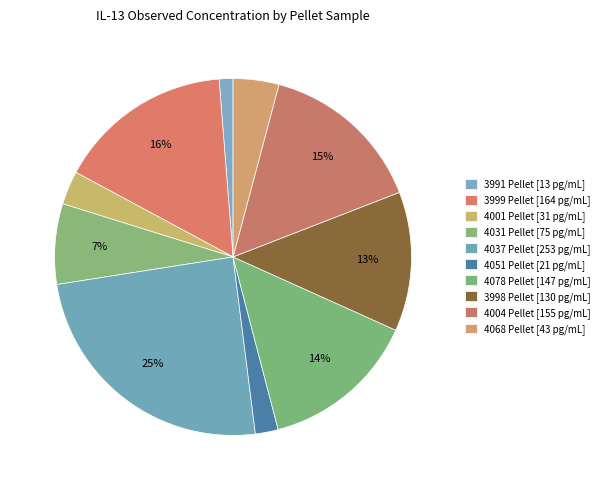

How many segments does this pie chart have?

10